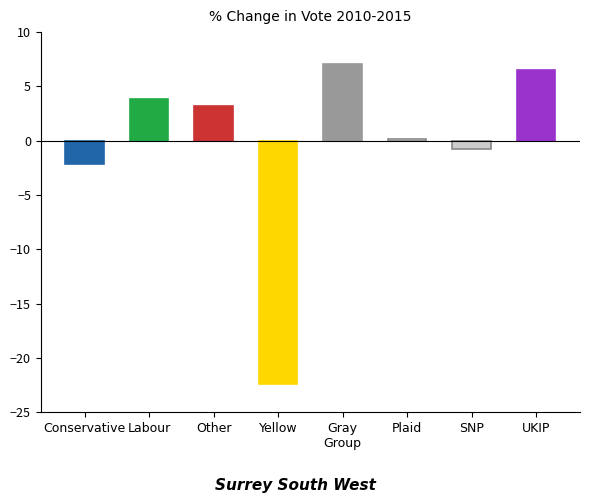

What is the difference between the maximum and minimum values?

29.5